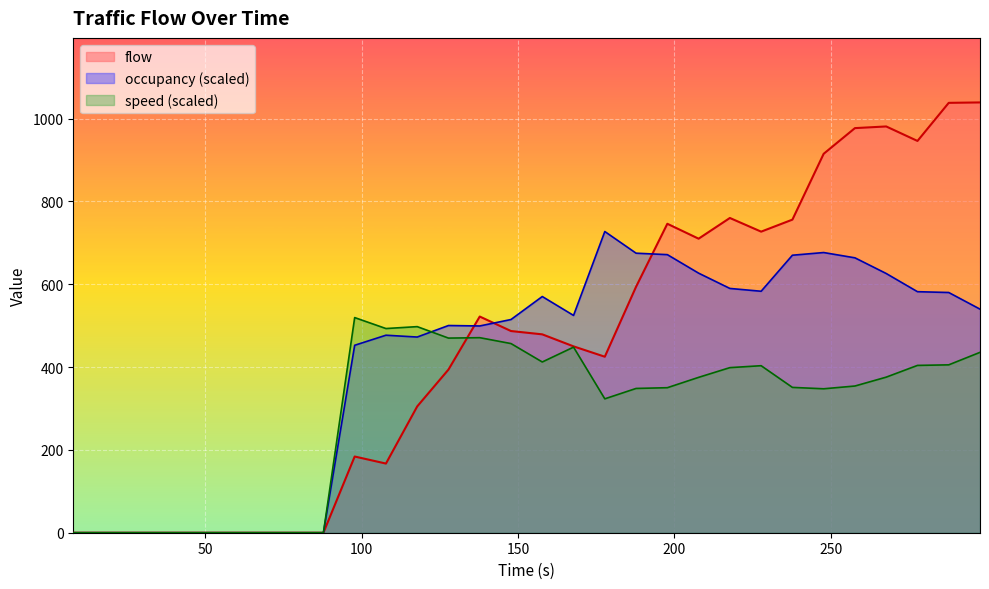

How many lines are shown in the chart?

3